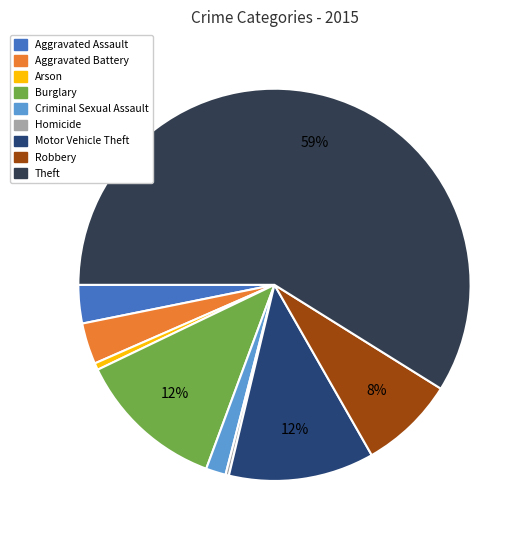

Count the number of slices in the pie.

9